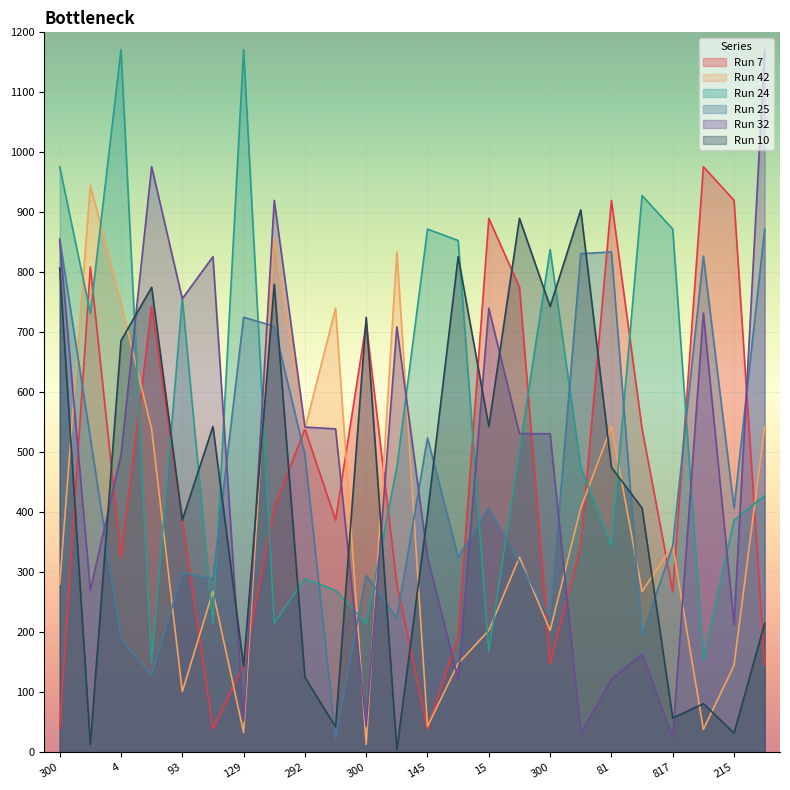

Reading left to right, list all the values displayed in this chart.

Run 7: 39	809	325	743	387	39	145	407	539	387	715	280	38	195	890	775	148	344	920	539	268	976	920	145
Run 42: 280	945	748	539	101	268	33	856	539	740	13	834	43	148	203	325	203	407	543	268	344	38	145	542
Run 24: 976	732	1171	149	756	215	1171	215	289	270	215	475	872	853	168	503	838	475	344	928	872	153	387	428
Run 25: 856	524	188	129	299	289	725	710	496	24	295	223	524	325	407	317	223	831	834	195	344	827	407	872
Run 32: 853	270	496	976	756	826	52	920	542	539	43	709	325	122	740	531	531	32	122	164	24	732	213	1171
Run 10: 807	13	686	775	387	543	143	780	125	42	725	4	397	826	543	890	743	904	475	407	57	81	32	215